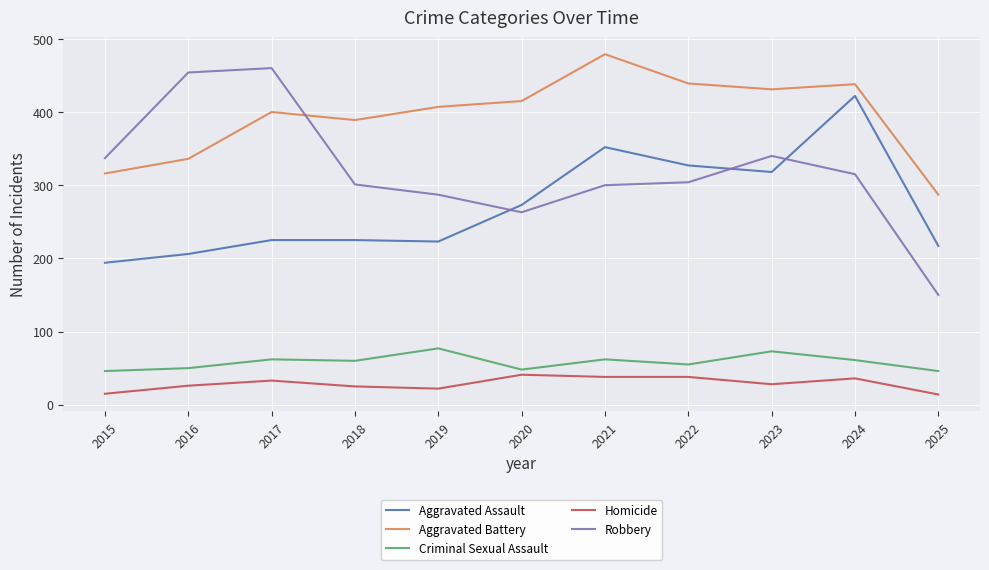

The value of Aggravated Assault at 2019 is 223. True or false?

True